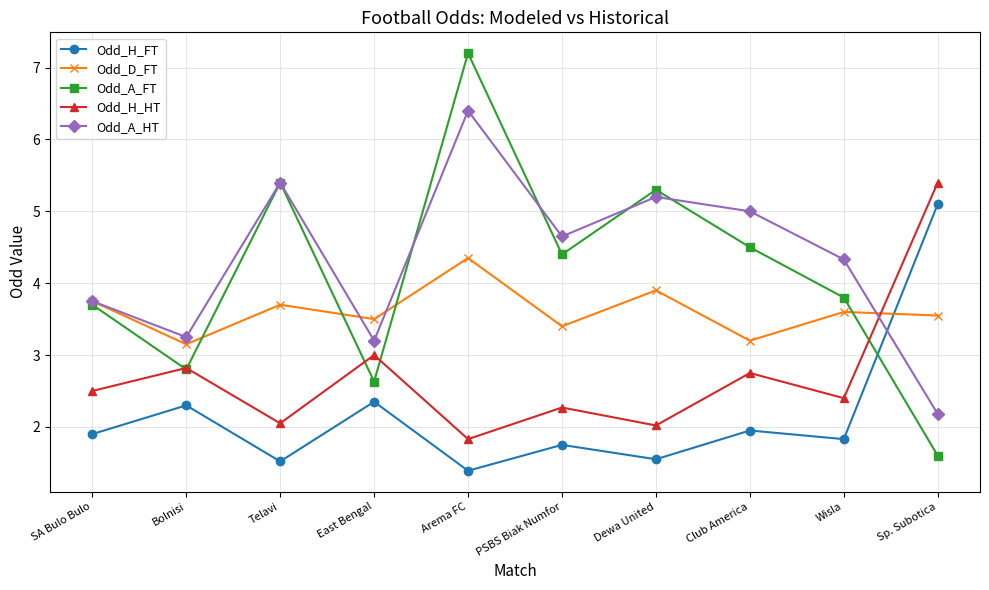

Which category has the lowest value in the Odd_A_HT series?

Sp. Subotica